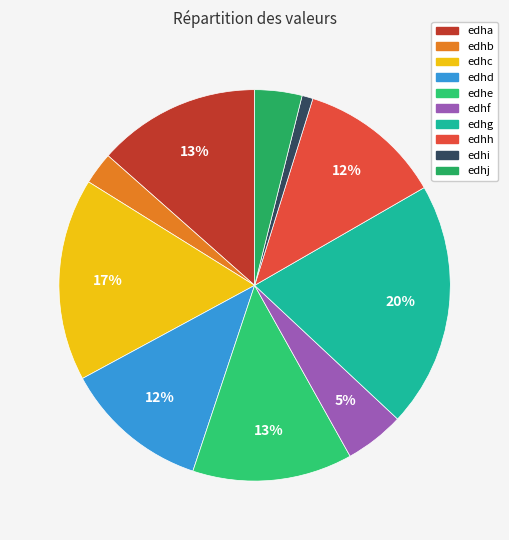

To the nearest percent, what portion does edhe represent?

13%